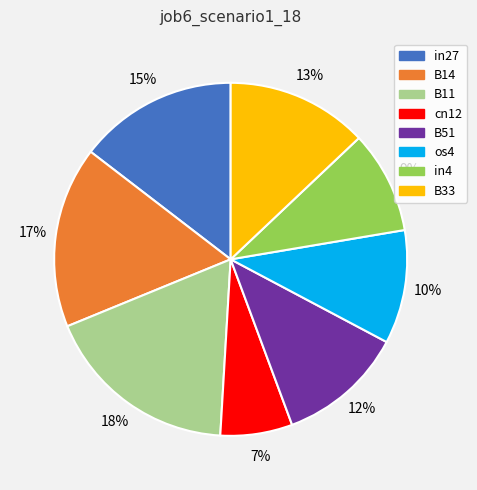

To the nearest percent, what percentage of the pie is B33?

13%